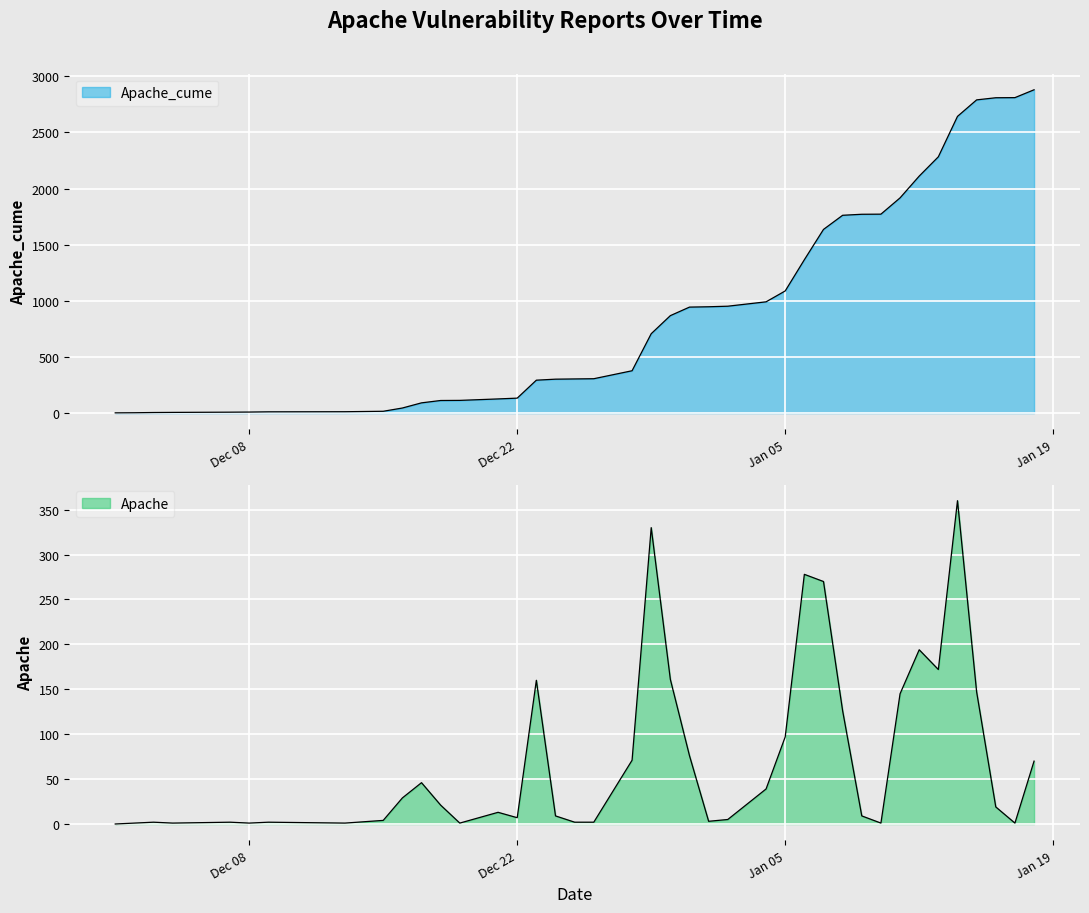

At which label does Apache_cume first exceed 707?

2020-12-30